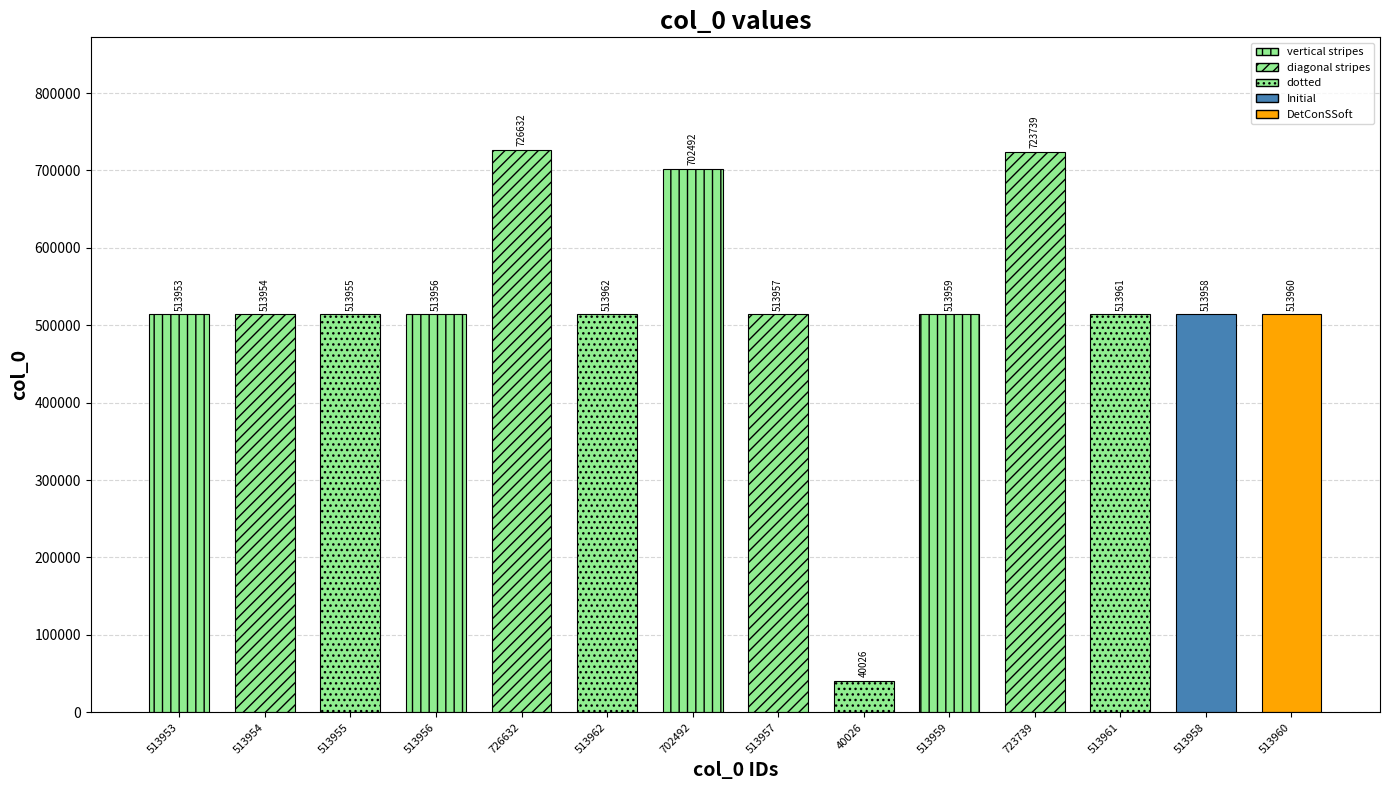

Which has a higher value, 726632 or 513962?

726632